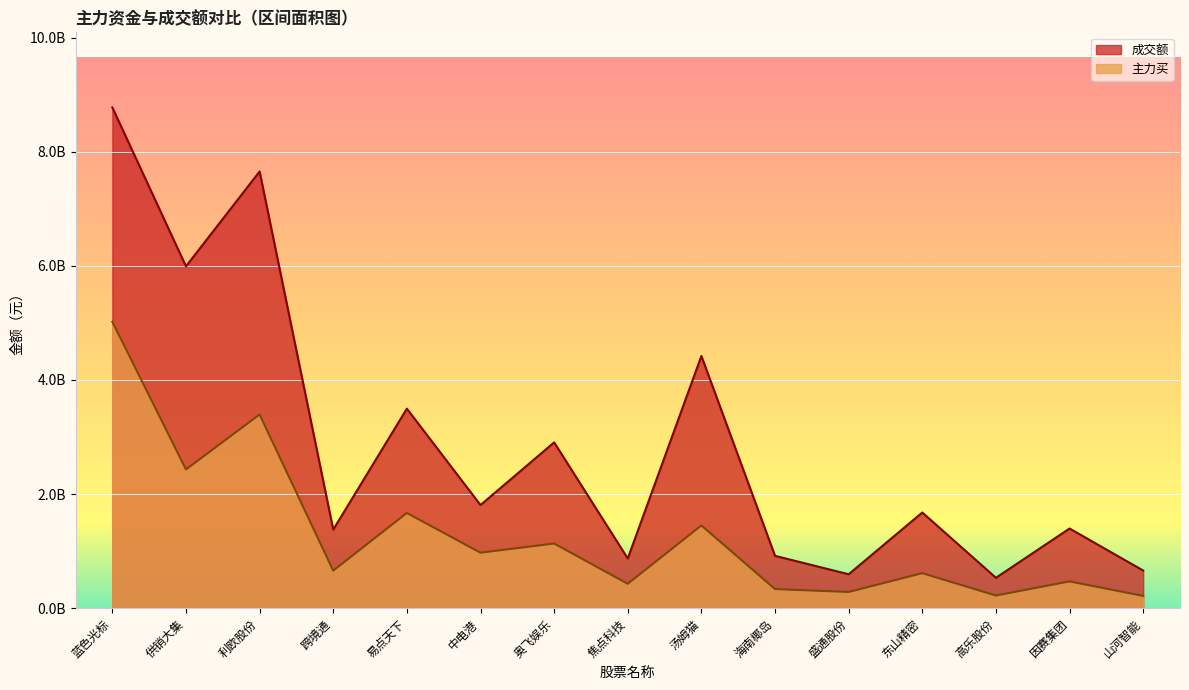

What is the value of the 主力买 point at the 8th from the left?

429102768